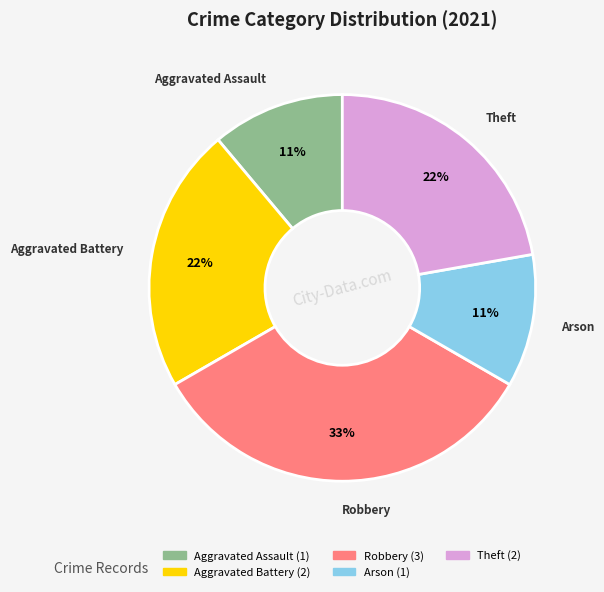

Do Aggravated Assault and Aggravated Battery together represent more than half of the pie?

No